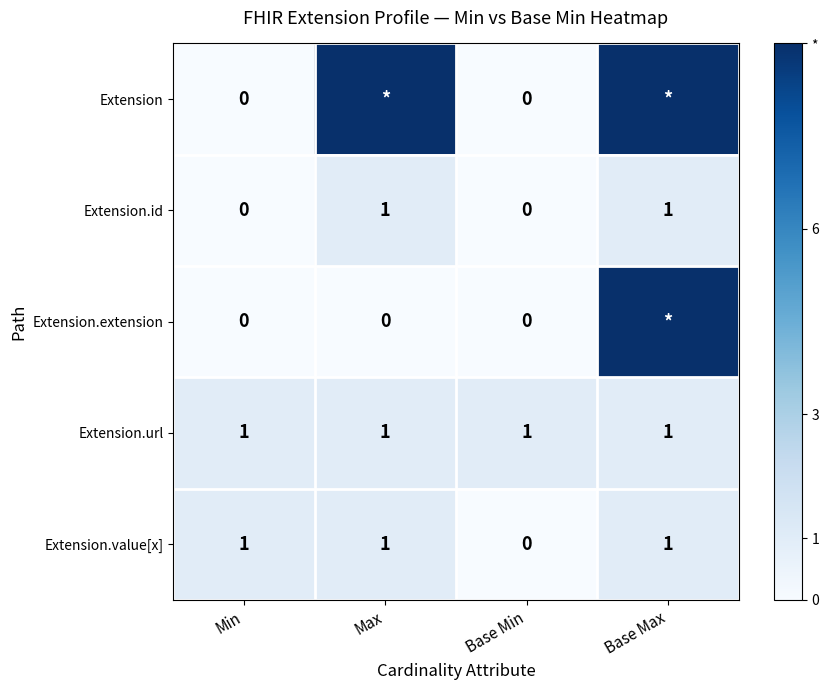

Is the value of Extension.url at Base Max greater than the value of Extension at Min?

Yes